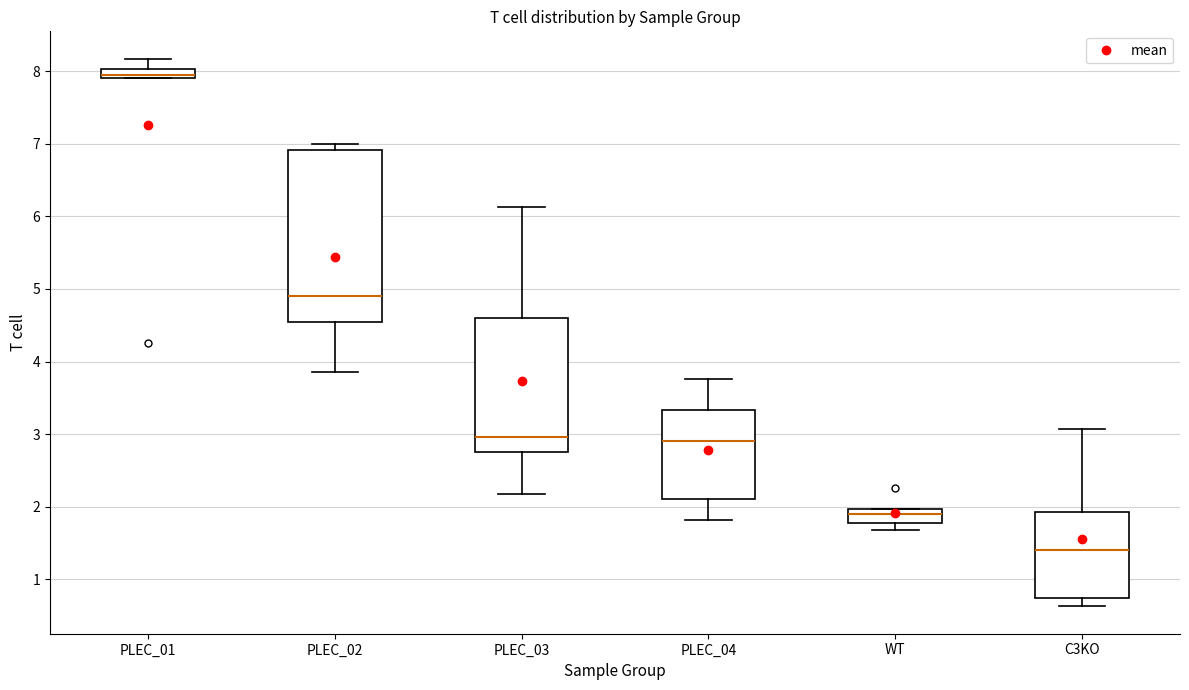

Which box is the tallest, from its lower edge to its upper edge?

PLEC_02